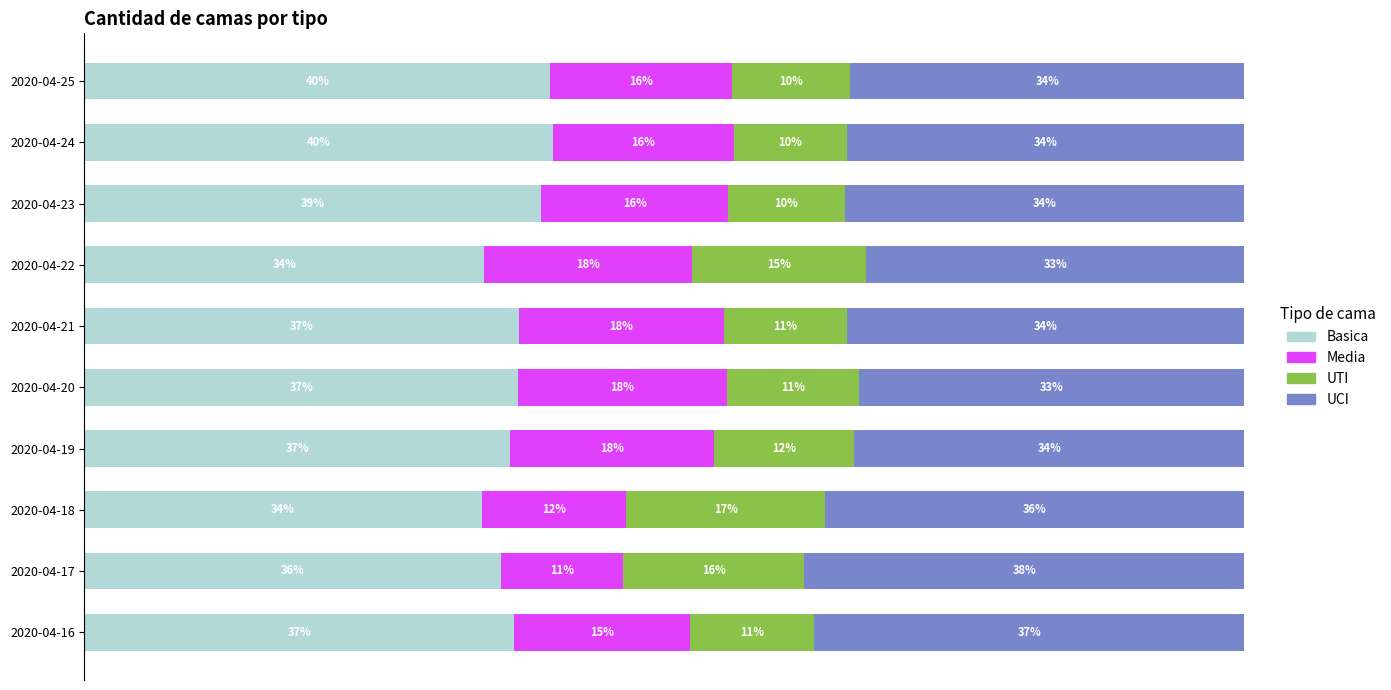

At how many categories does at least one series exceed 13?

10